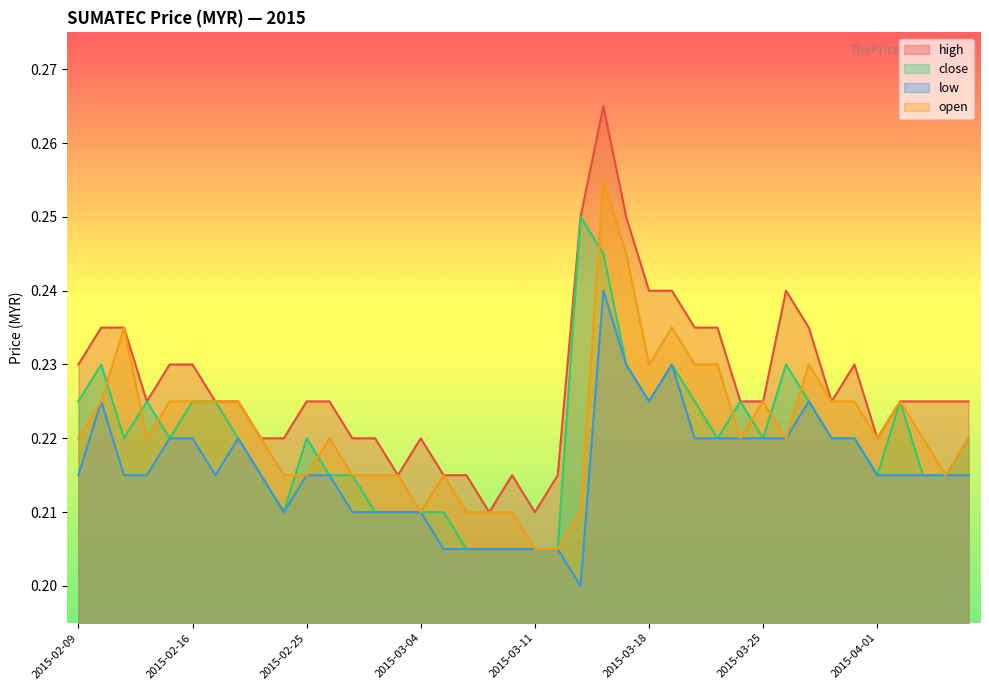

How many lines are shown in the chart?

4